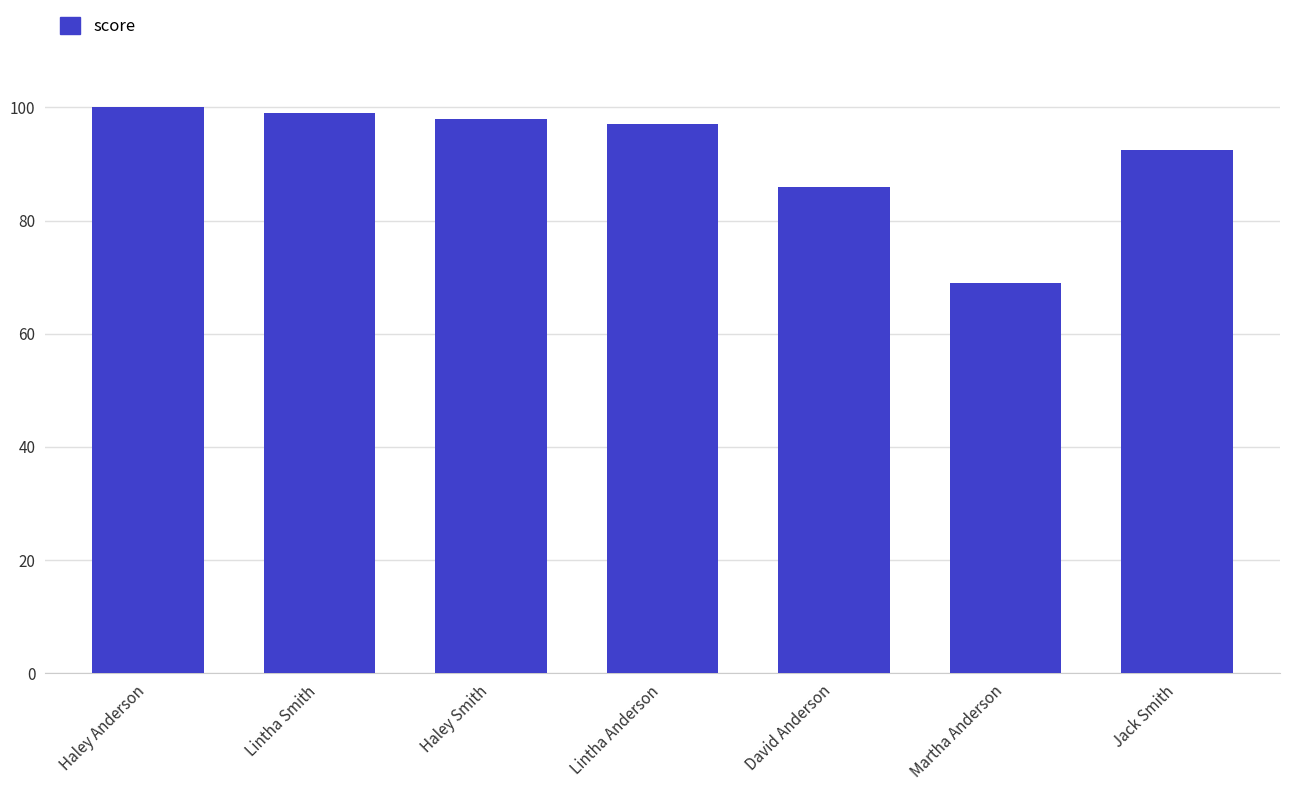

What is the value of the 7th bar from the left?

92.5